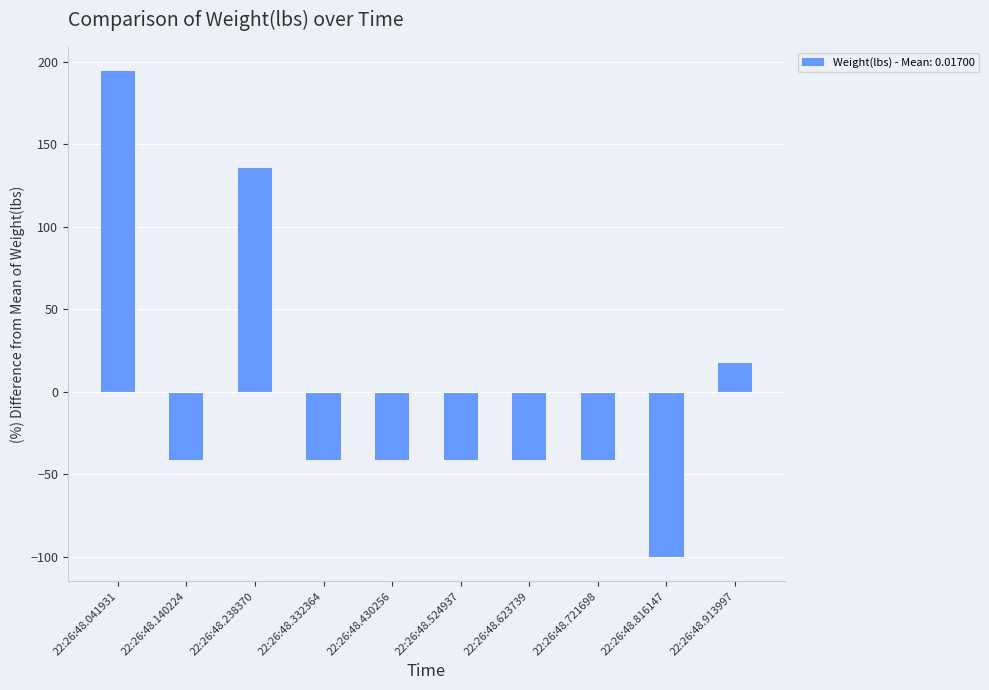

What is the change in value from 22:26:48.430256 to 22:26:48.913997?

+58.8